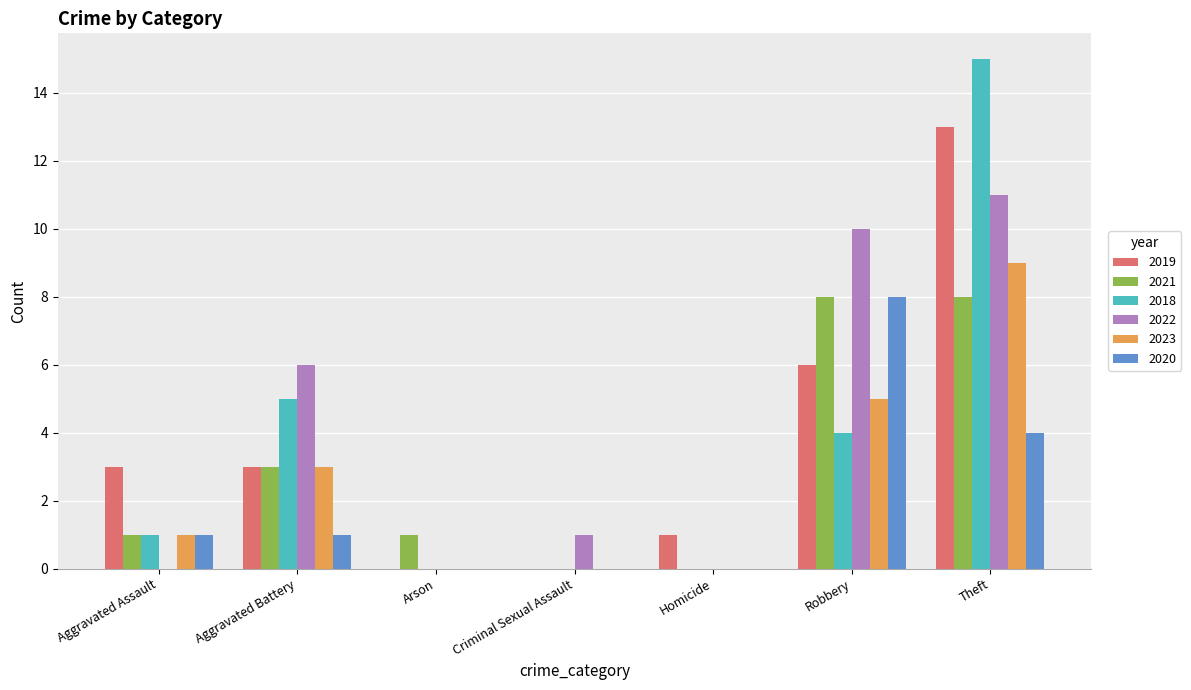

At which category does the chart reach its peak across all series?

Theft